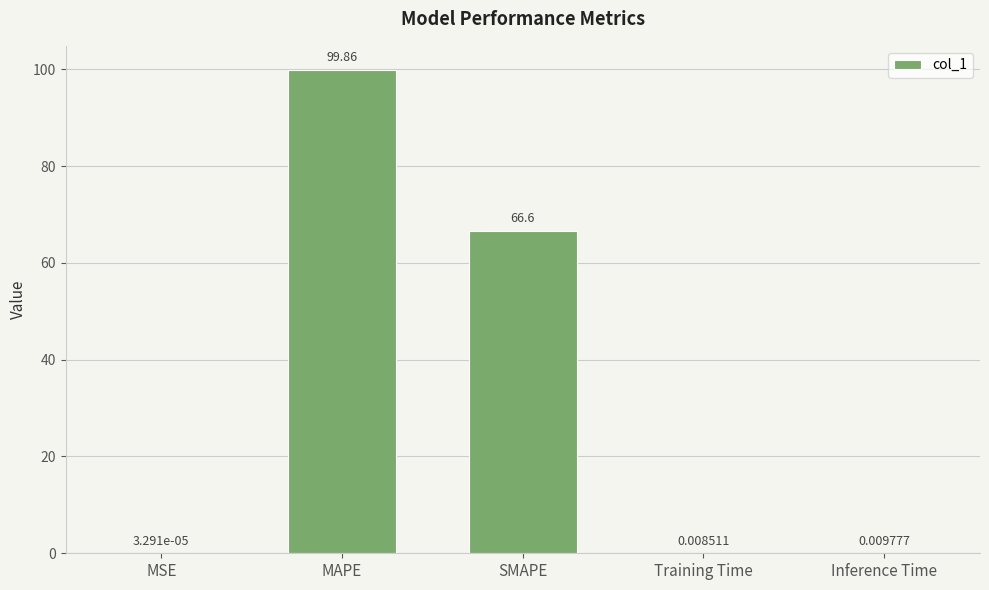

Which category has the highest value across all series?

MAPE